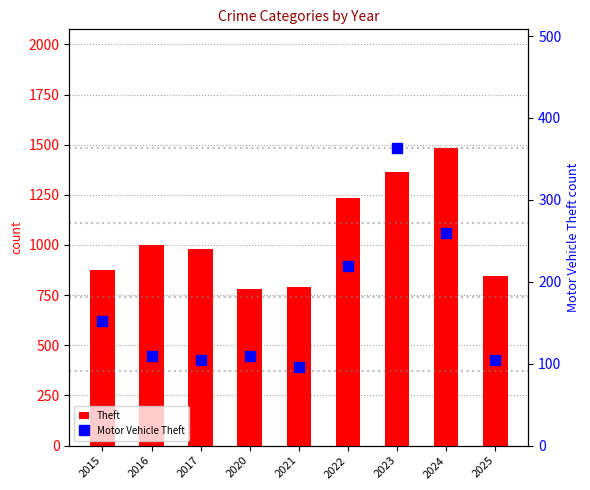

Is the value of Motor Vehicle Theft at 2023 greater than the value of Theft at 2024?

No